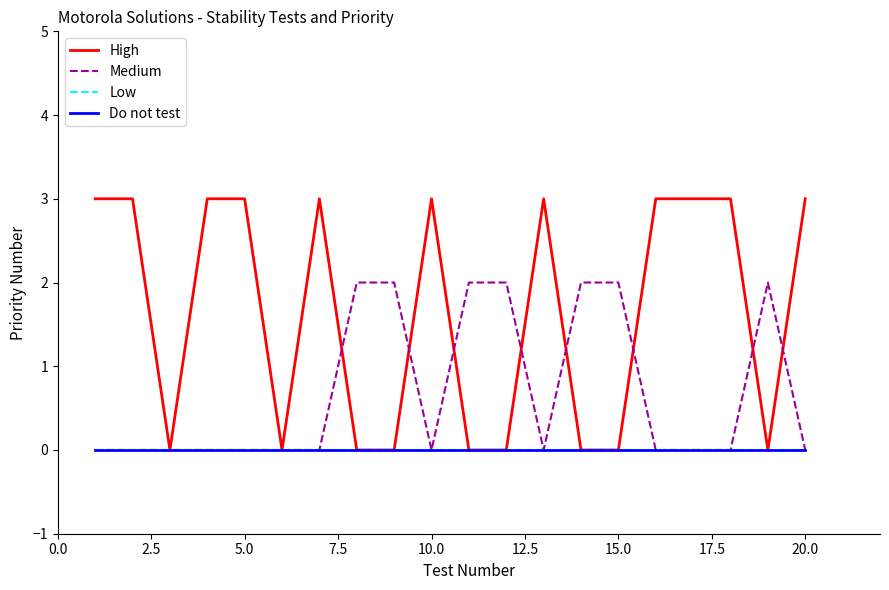

True or false: Low and Do not test cross at least once.

False